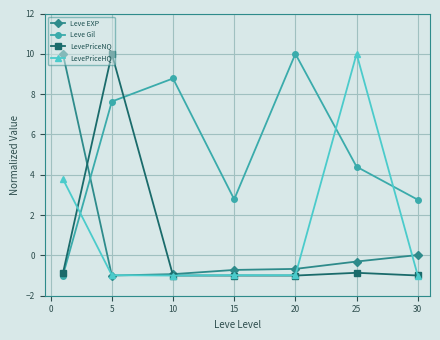

At how many categories does at least one series exceed 8?

5